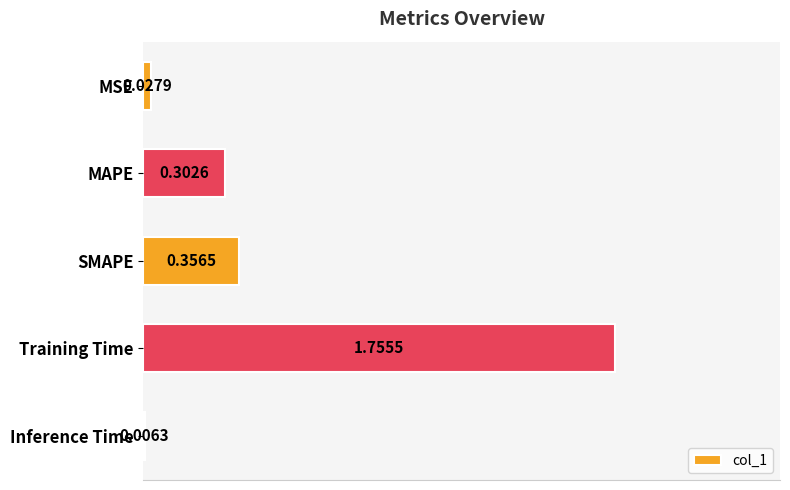

At which label is the value closest to 0?

Inference Time